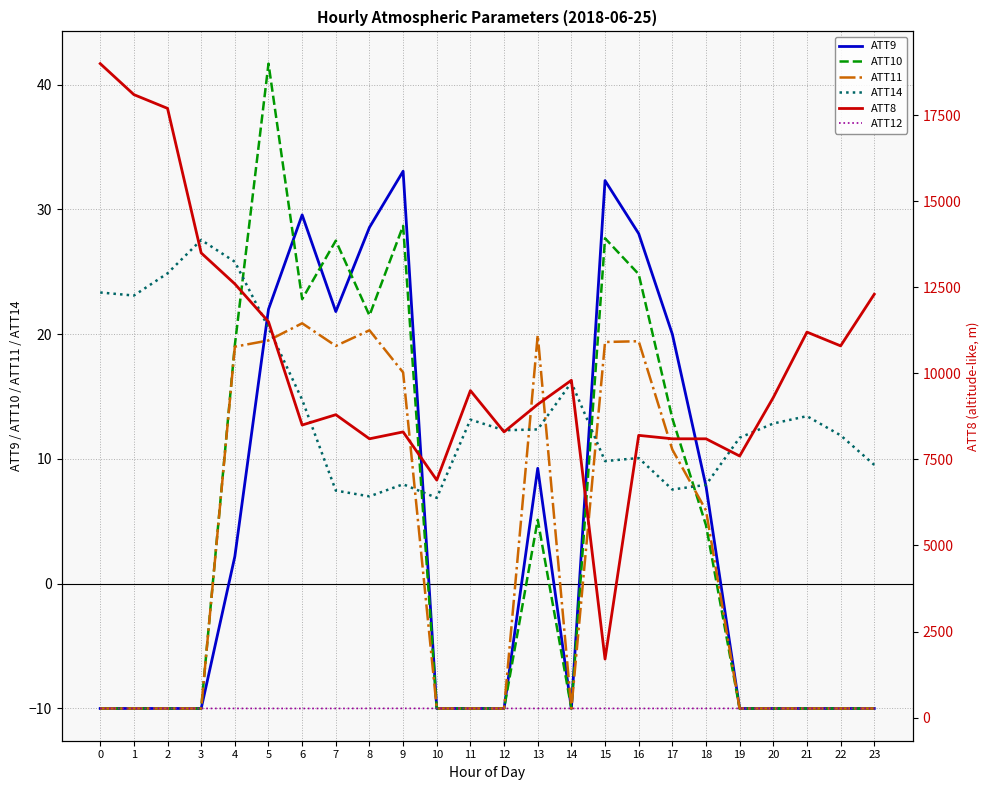

True or false: ATT14 has a value of 27.6 at 3.

True